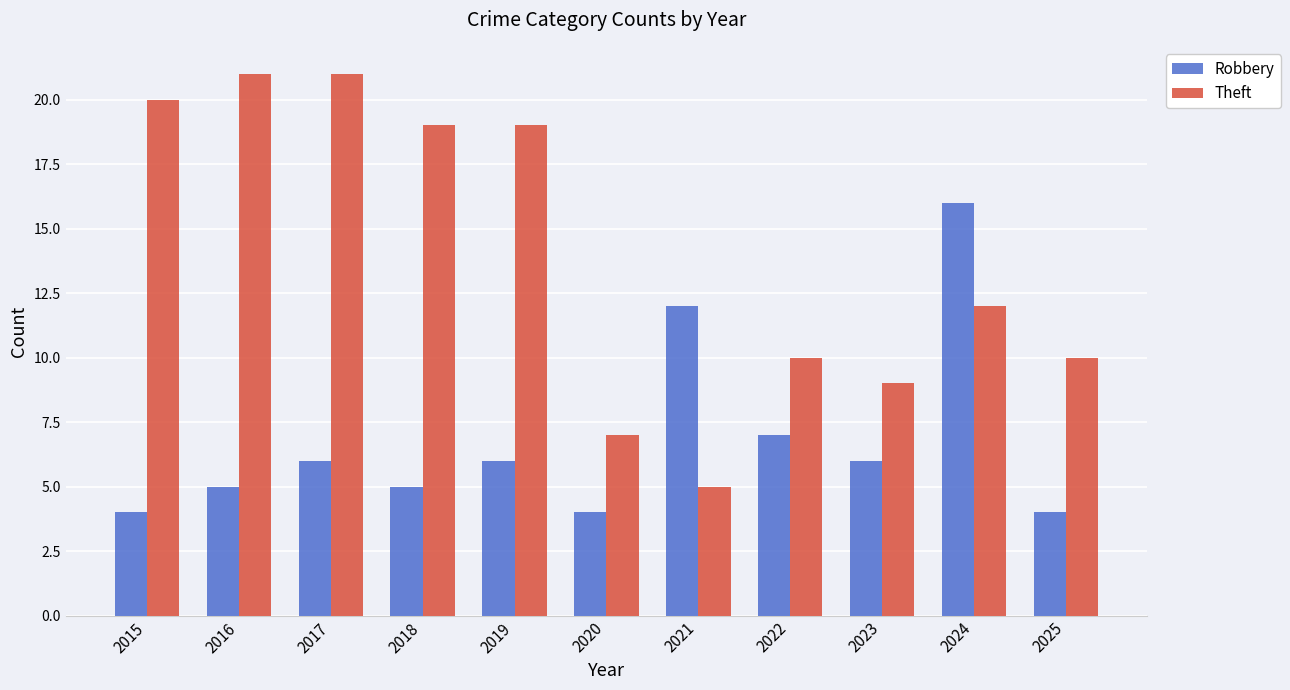

Reading left to right, extract all data points from this chart.

Robbery: 2015=4	2016=5	2017=6	2018=5	2019=6	2020=4	2021=12	2022=7	2023=6	2024=16	2025=4
Theft: 2015=20	2016=21	2017=21	2018=19	2019=19	2020=7	2021=5	2022=10	2023=9	2024=12	2025=10